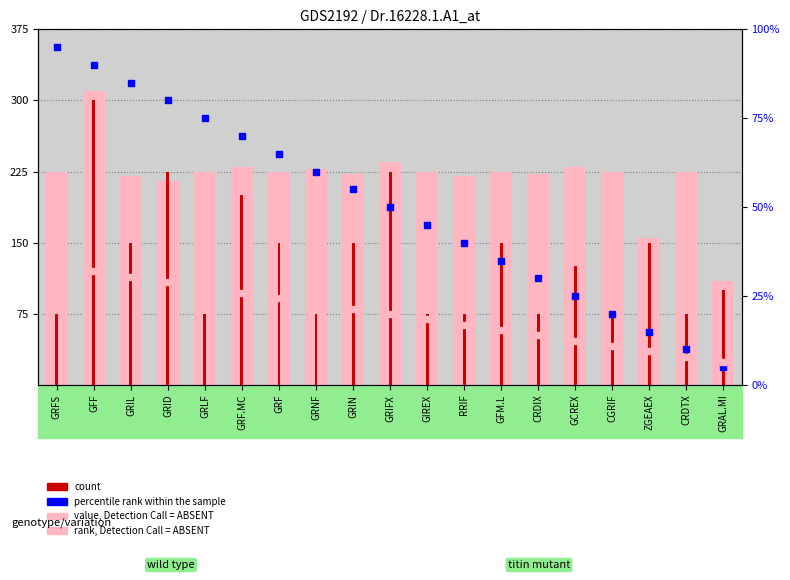

At how many categories does at least one series exceed 166?

17